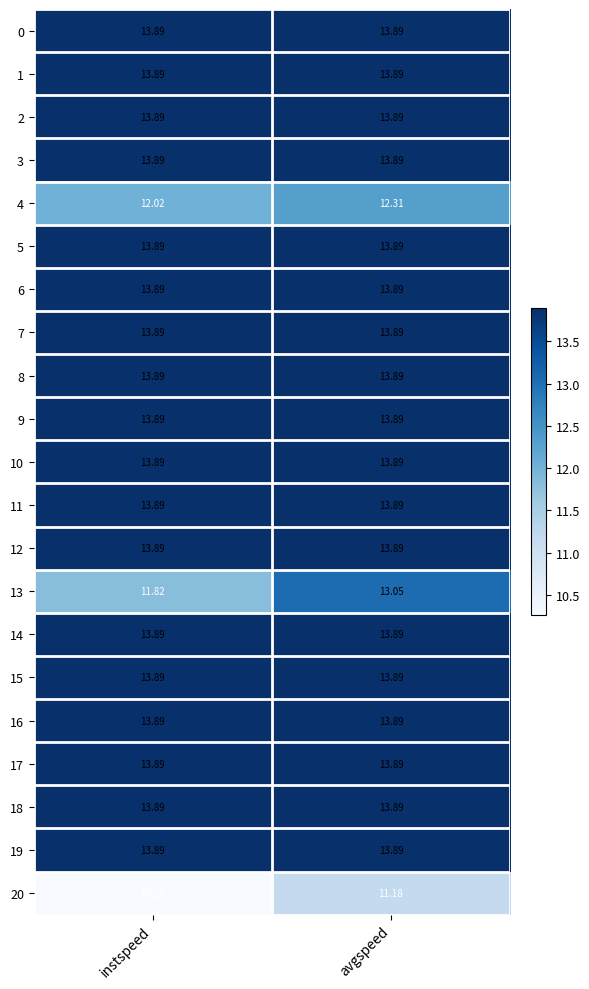

At which category is the sum across all series the highest?

avgspeed